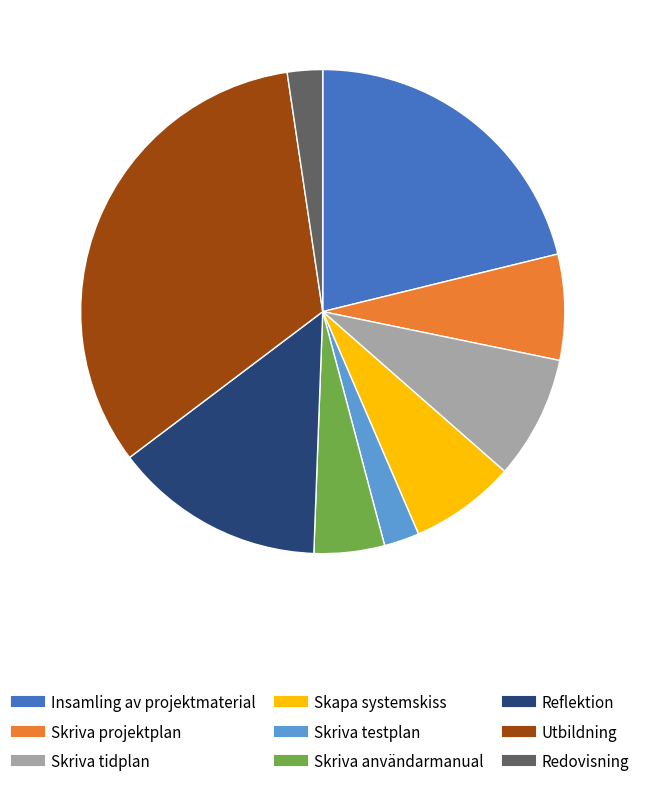

Which has a higher value, Skriva testplan or Skriva projektplan?

Skriva projektplan